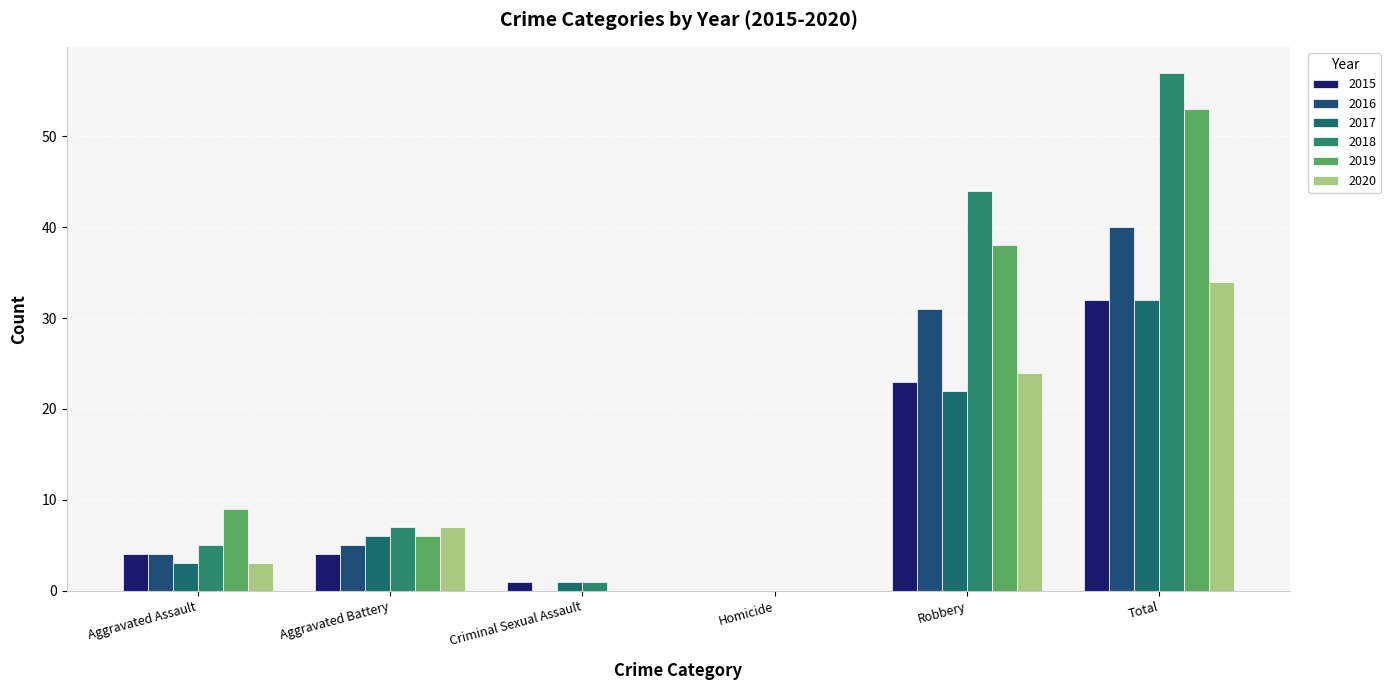

At how many categories does at least one series exceed 16?

2